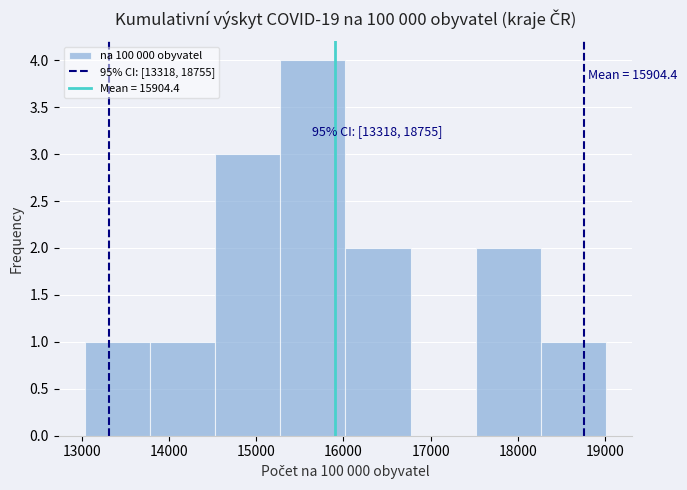

Over which range of the x-axis is the bar tallest?

15300 to 16000